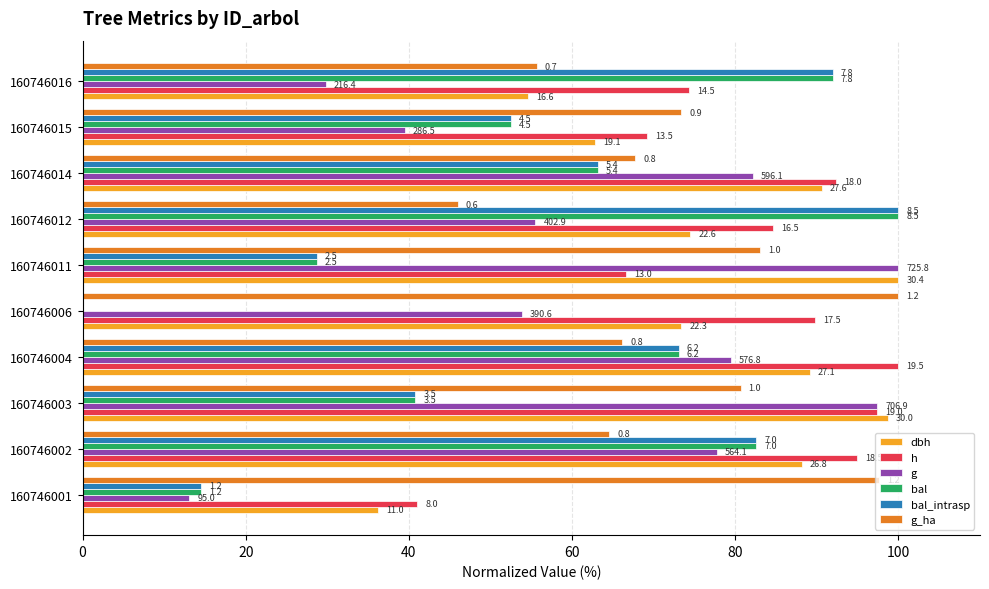

What is the maximum value shown in the chart?

100.0